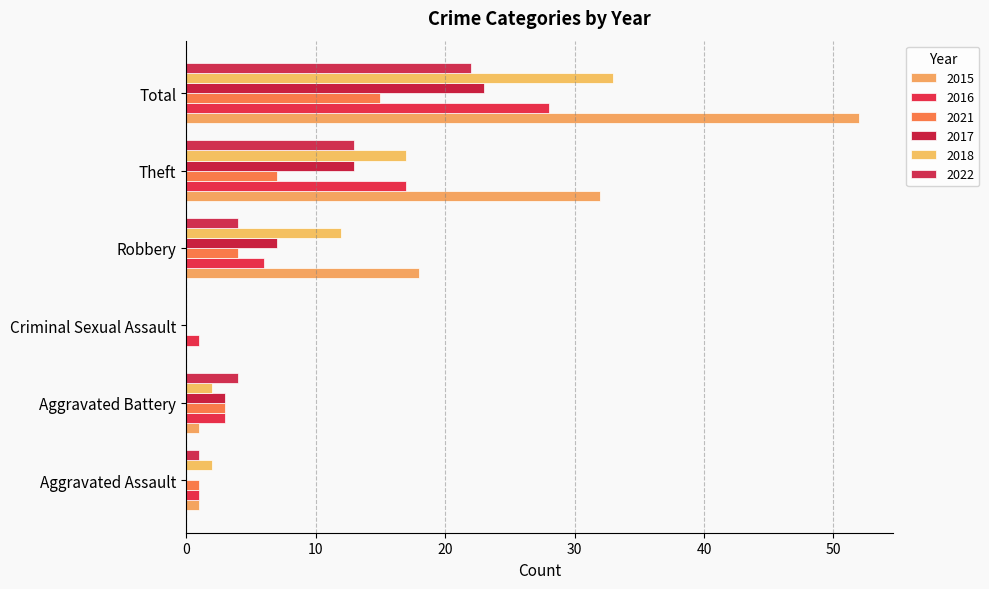

What is the label of the 2nd bar from the left?

Aggravated Battery